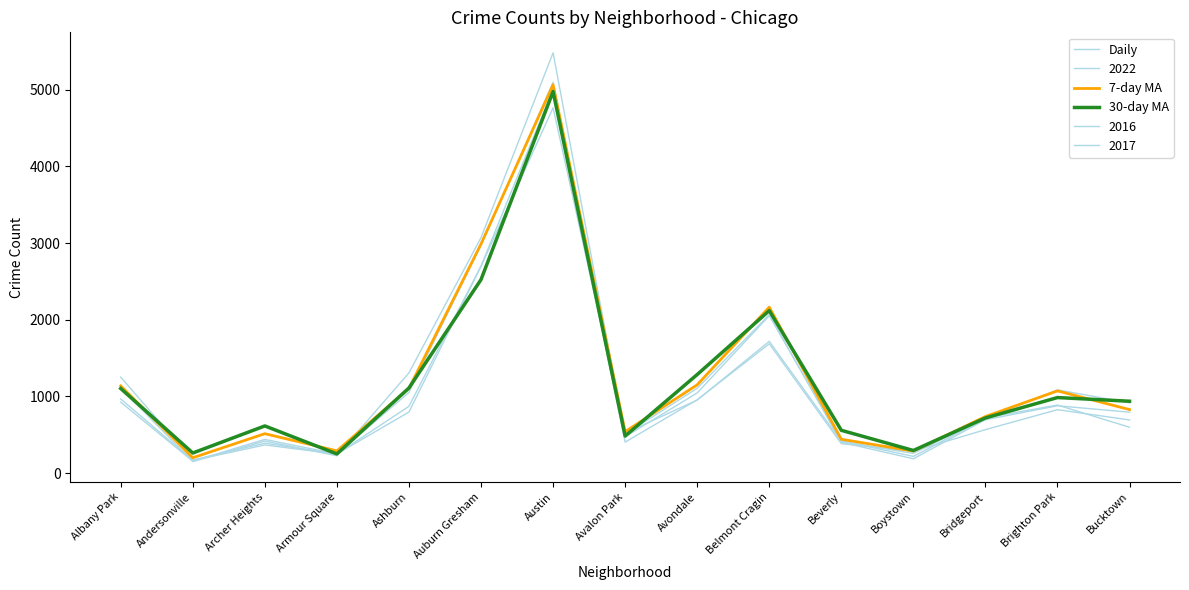

Between which two adjacent categories do 30-day MA and 7-day MA first intersect?

Albany Park and Andersonville